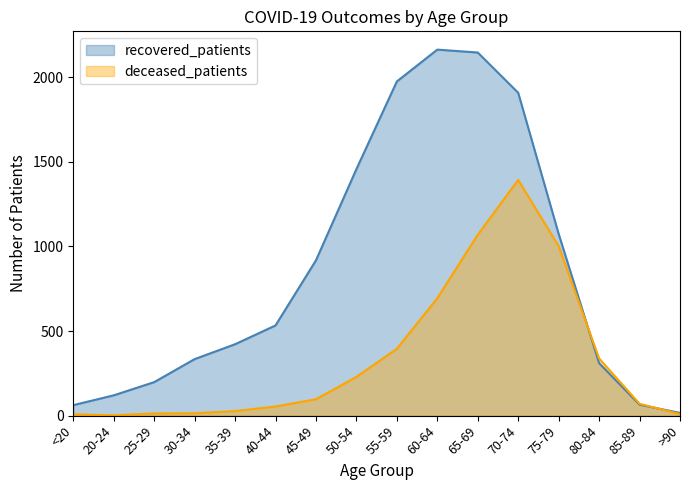

What is the sum of the deceased_patients values at >90 and 70-74?

1402